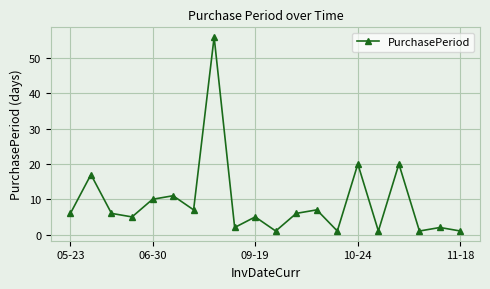

What is the maximum value shown in the chart?

56